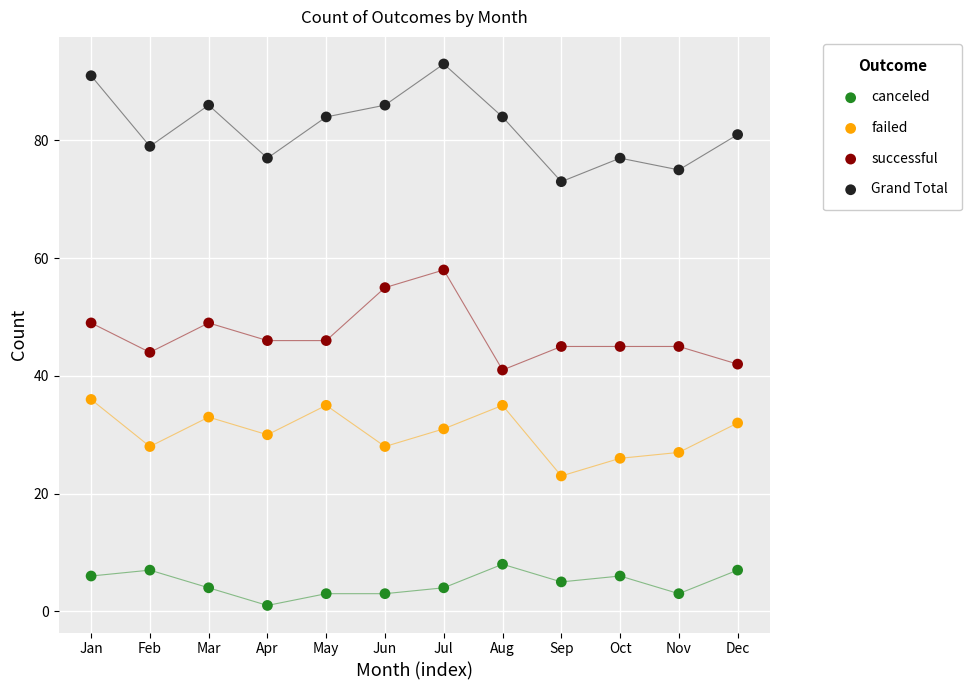

Across all data points, what is the range of X values (max minus min)?

11